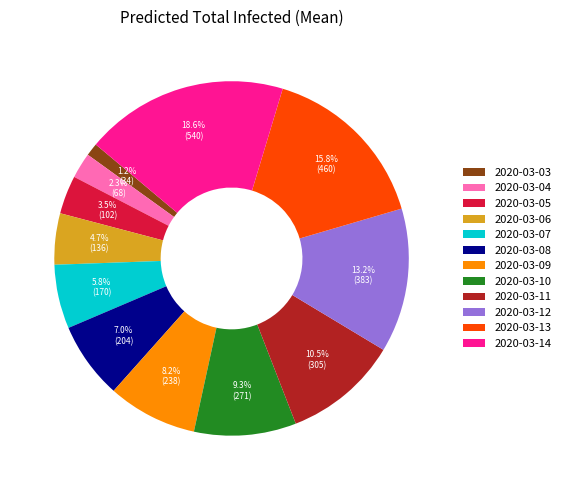

To the nearest percent, what is the average slice percentage?

8%